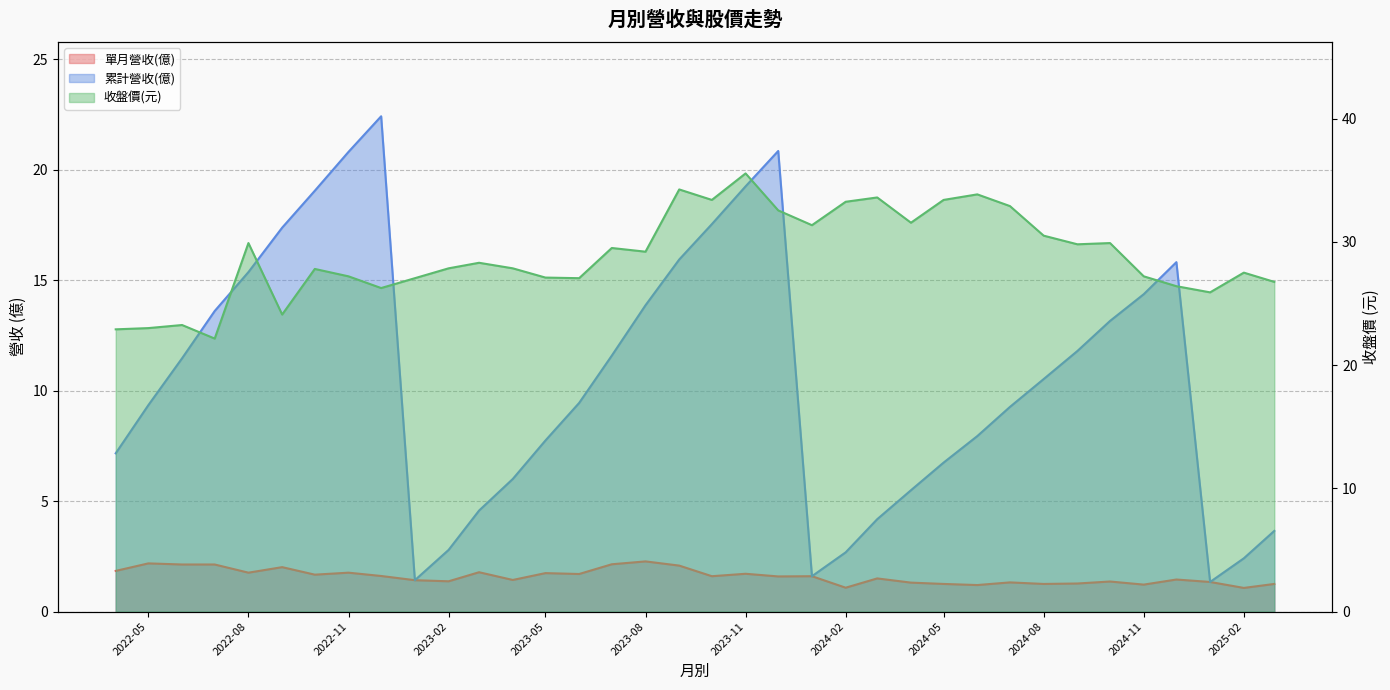

What is the difference between the 累計營收(億) values at 2023-02 and 2024-07?

6.5